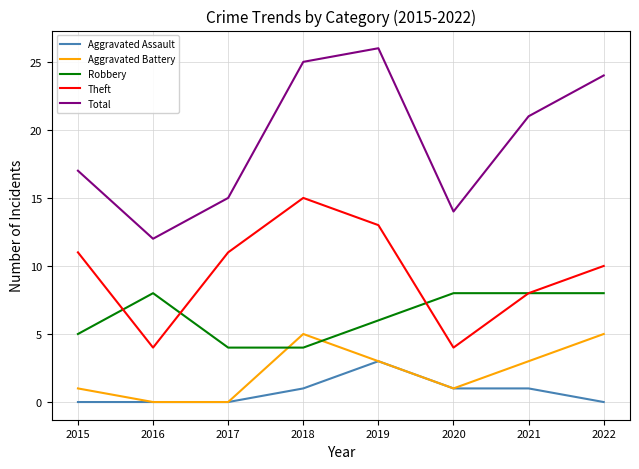

True or false: Aggravated Battery and Theft cross at least once.

False